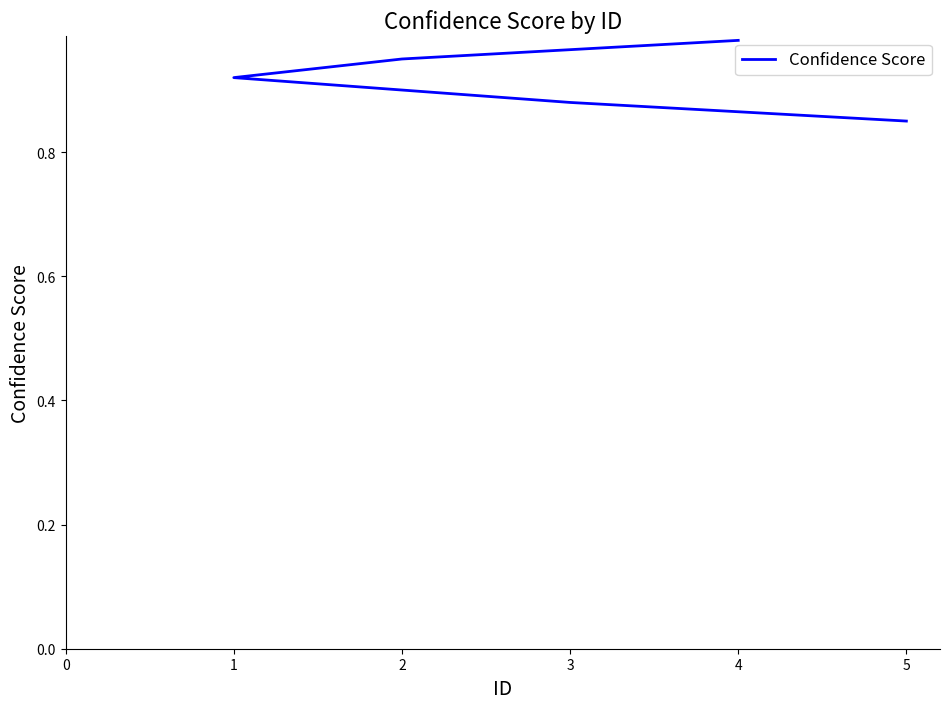

Count the values in the range 0 to 1.

5